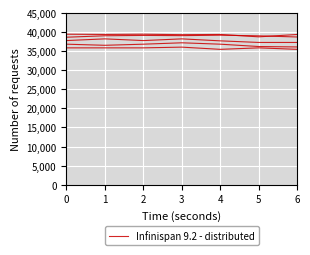

How many values are below 39375?

2